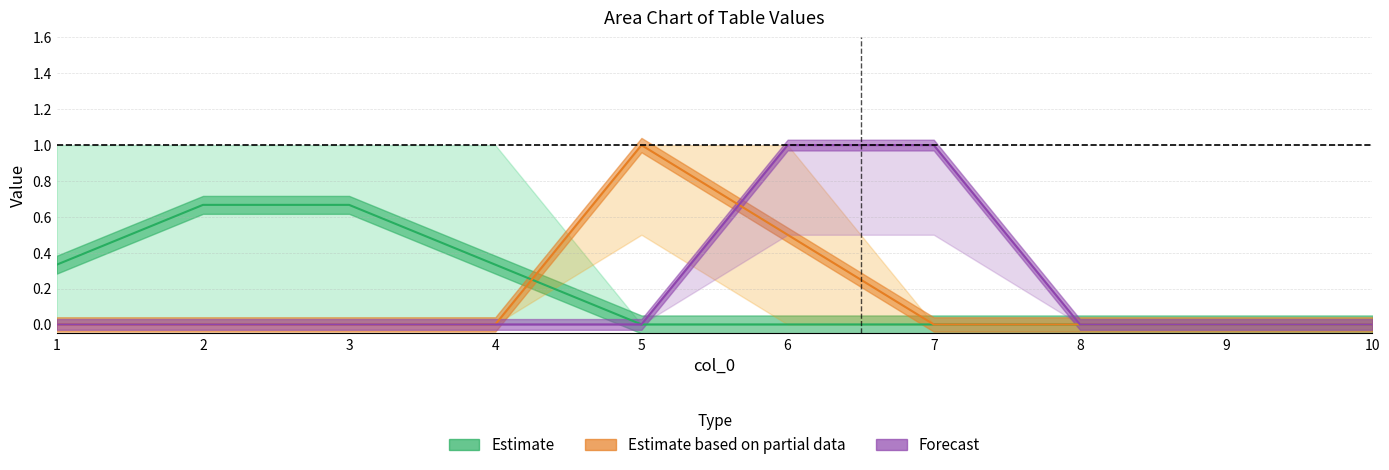

How many lines are shown in the chart?

3